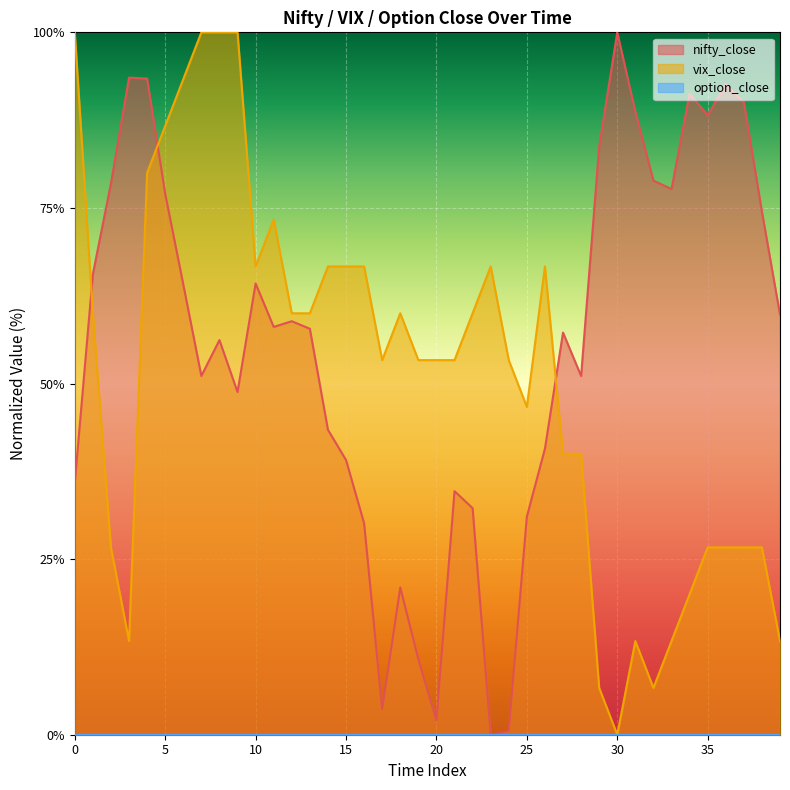

At which category is the sum across all series the highest?

4